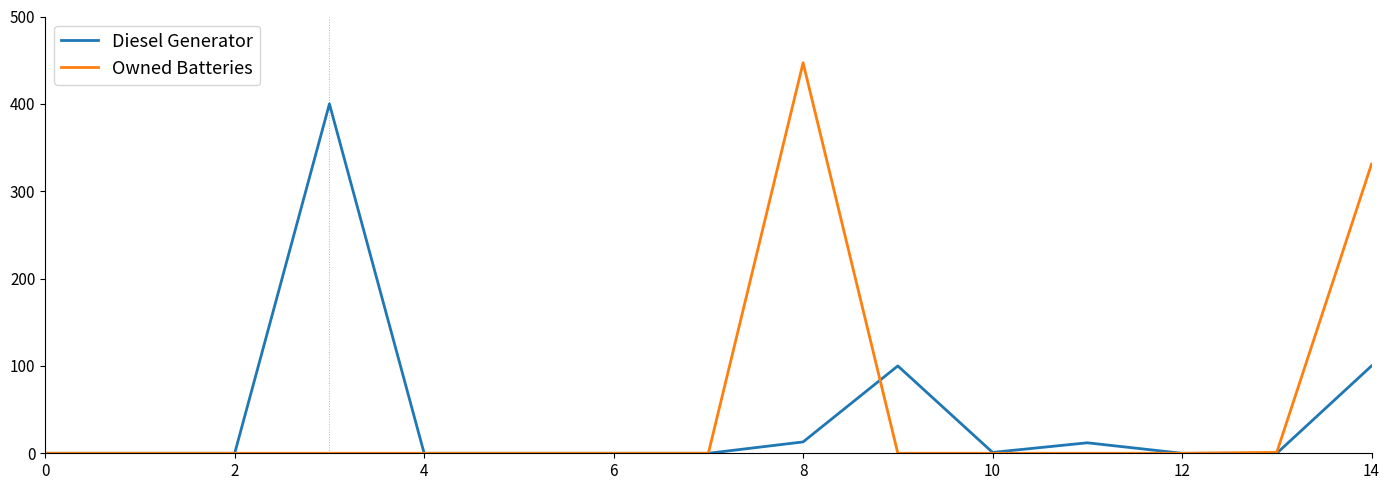

Which series has the largest range (max minus min)?

Owned Batteries